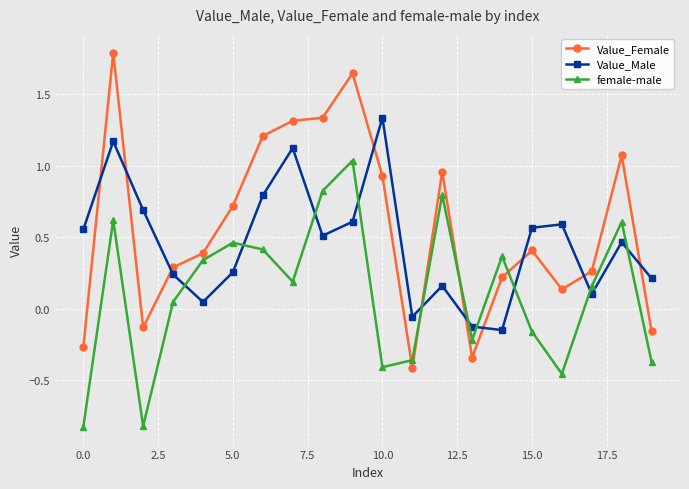

What is the maximum value shown in the chart?

1.8